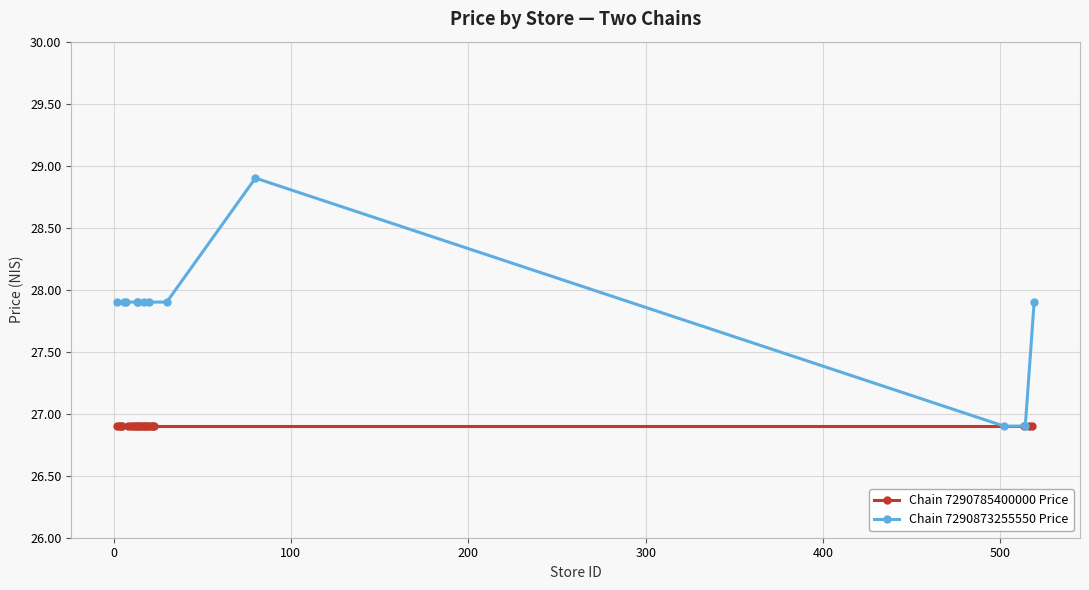

What is the average value?

27.8